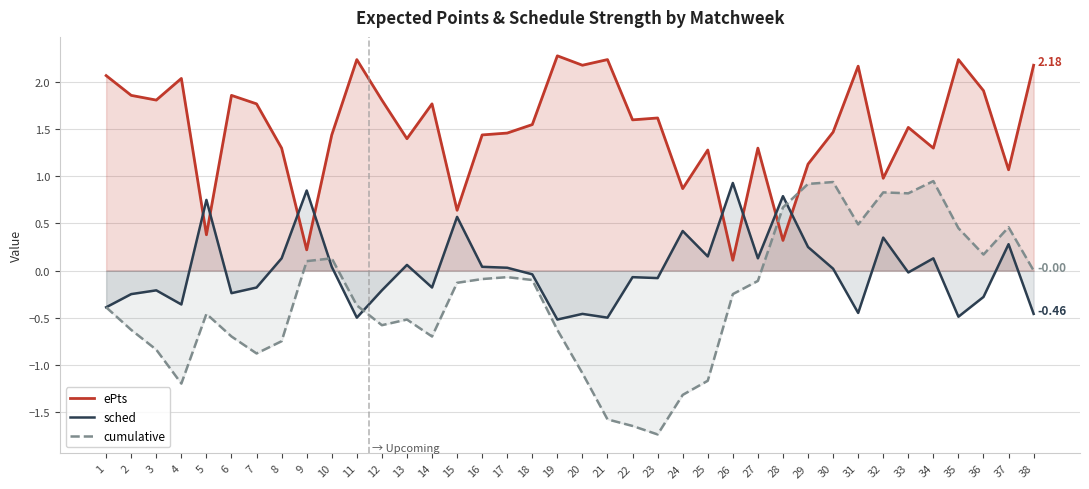

Rank the series at 4 from lowest to highest value.

cumulative, sched, ePts